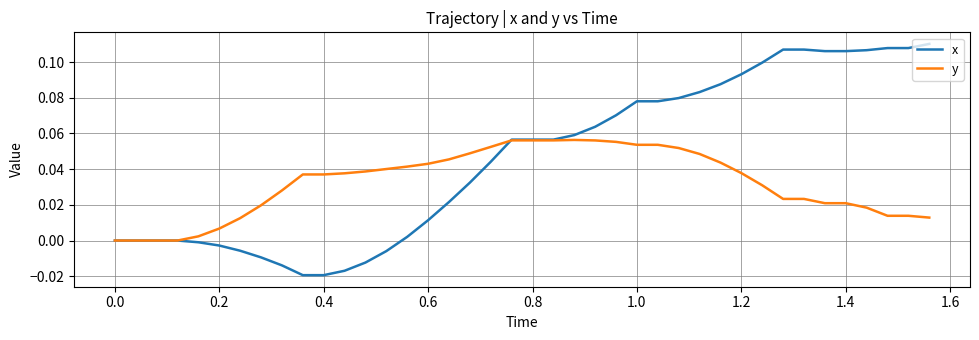

Which series has the widest spread of values?

x